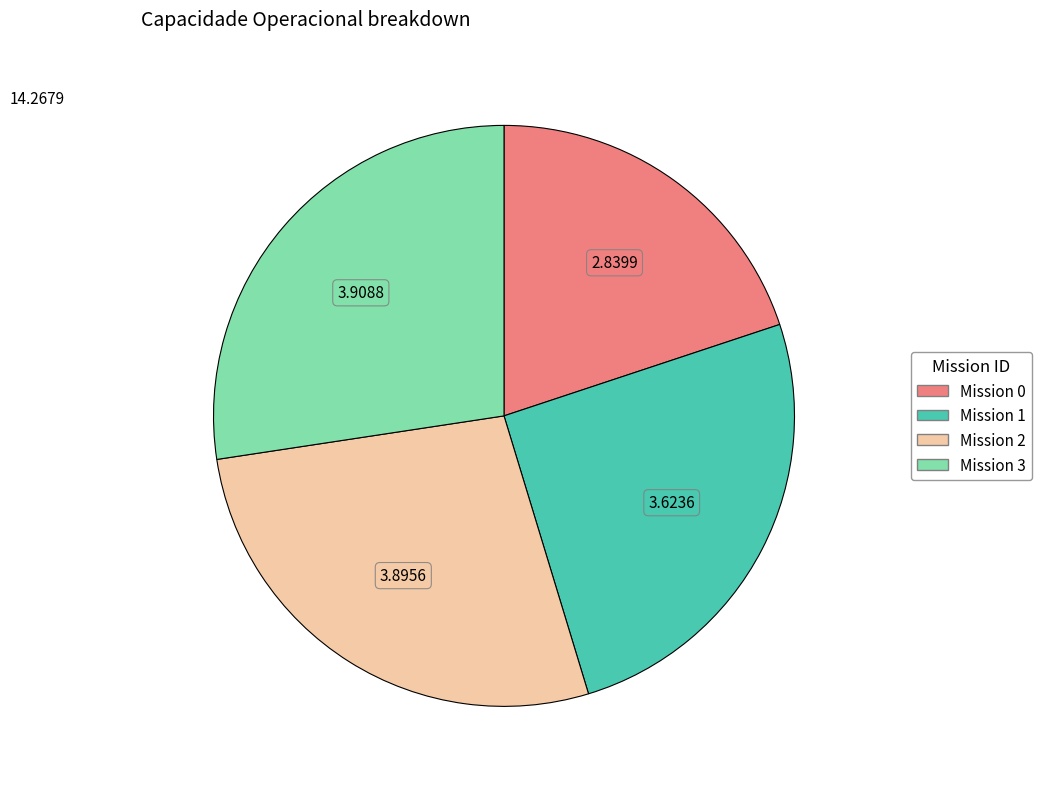

Count the number of slices in the pie.

4